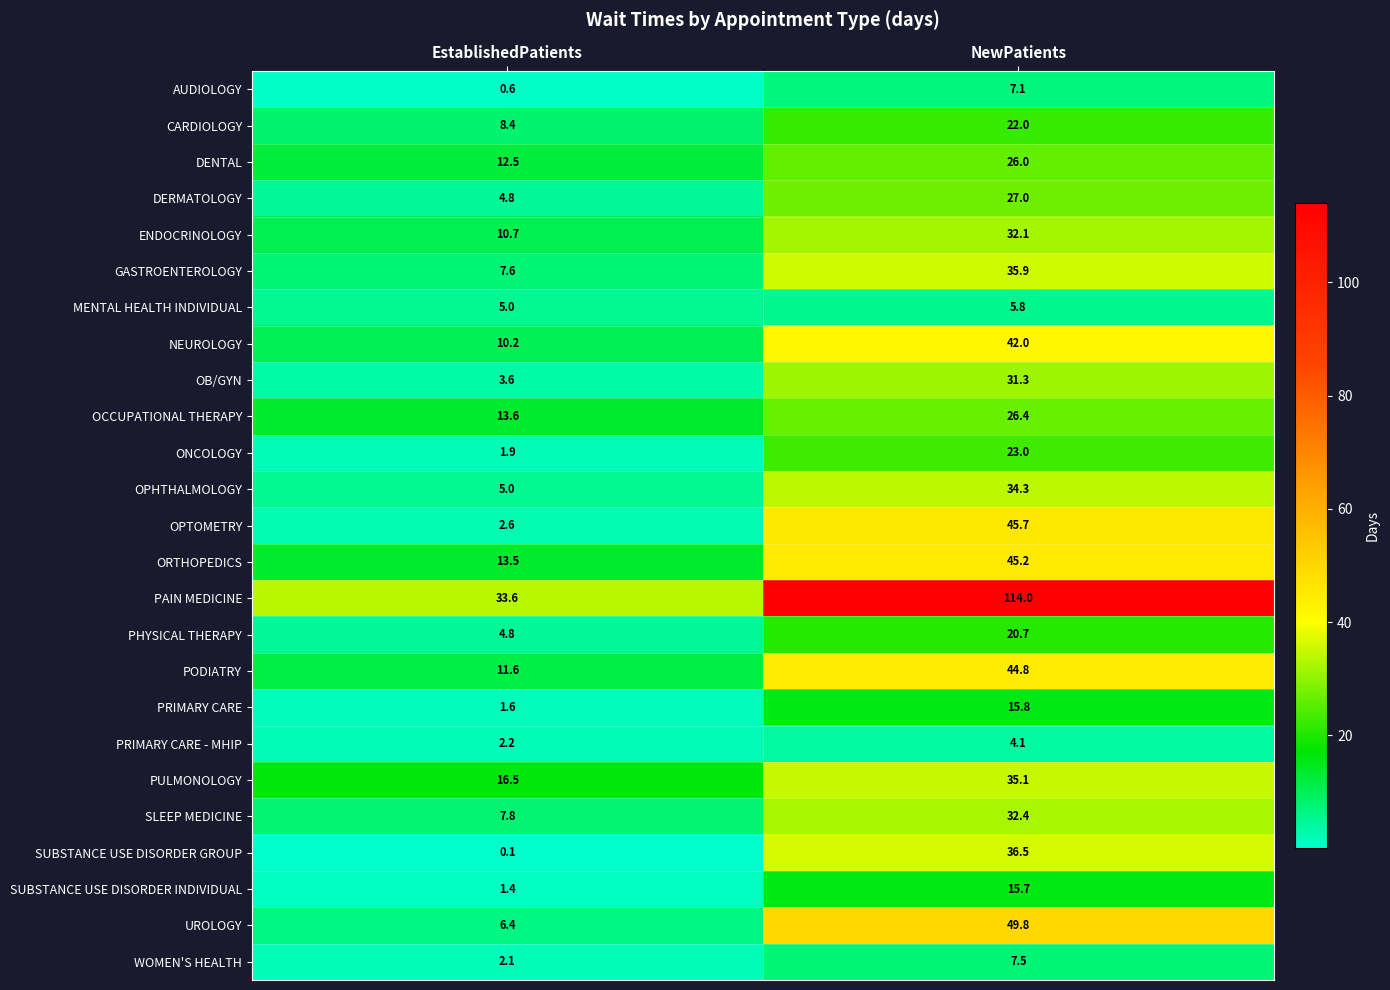

The PULMONOLOGY series shows 25.1 at EstablishedPatients. True or false?

False